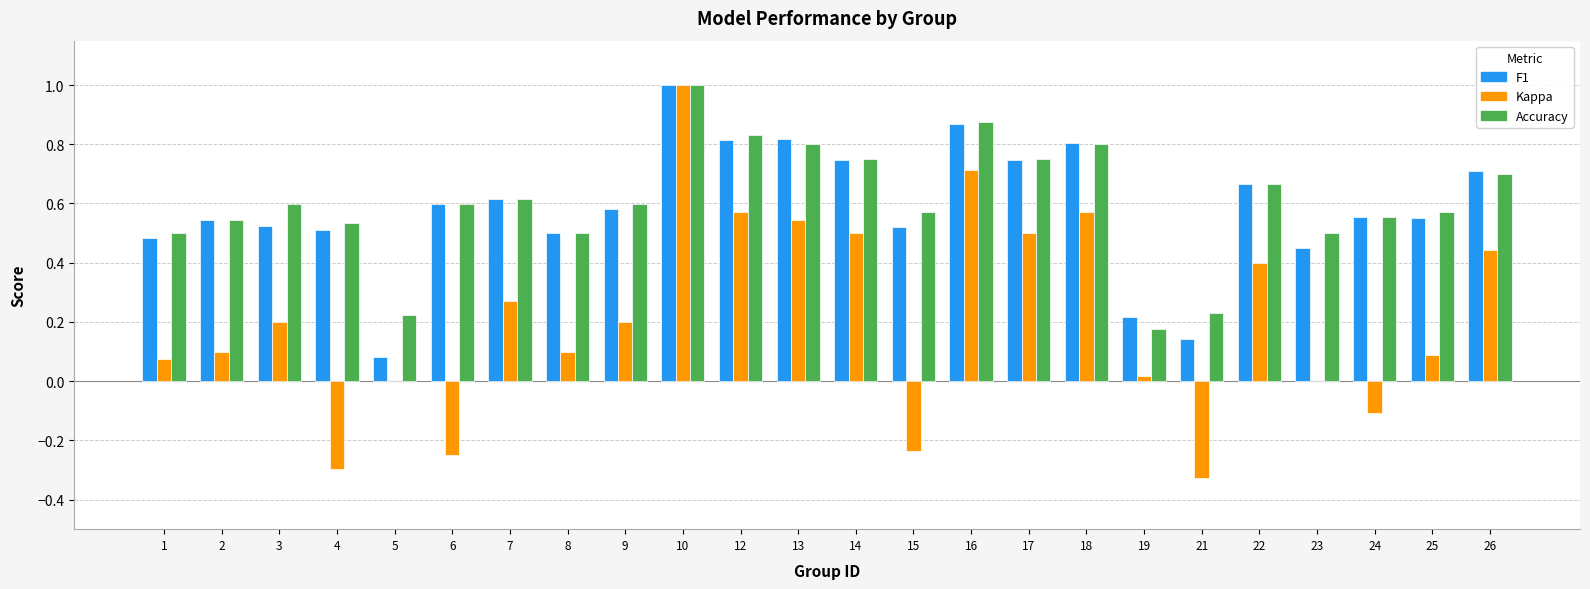

Which category has the highest value across all series?

10